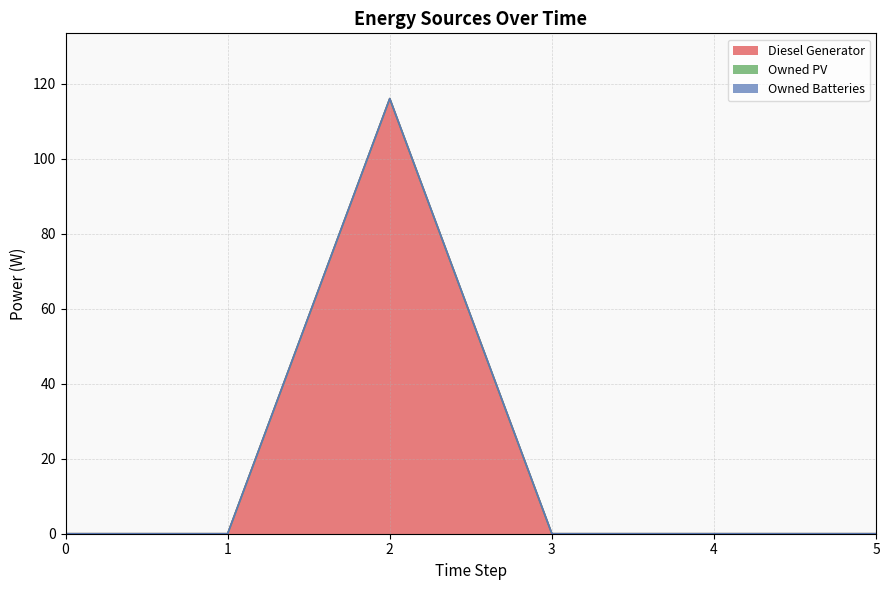

At which category is the sum across all series the highest?

2